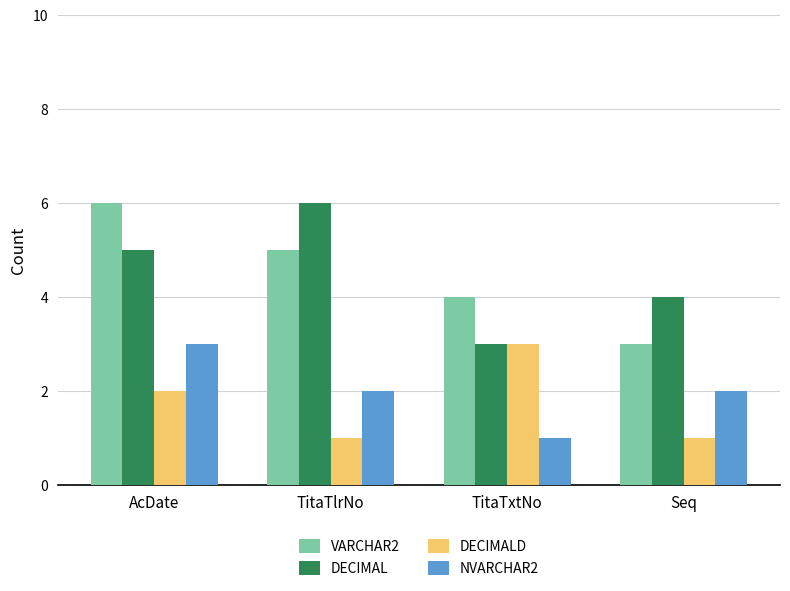

What is the difference between the highest and lowest values at AcDate?

4